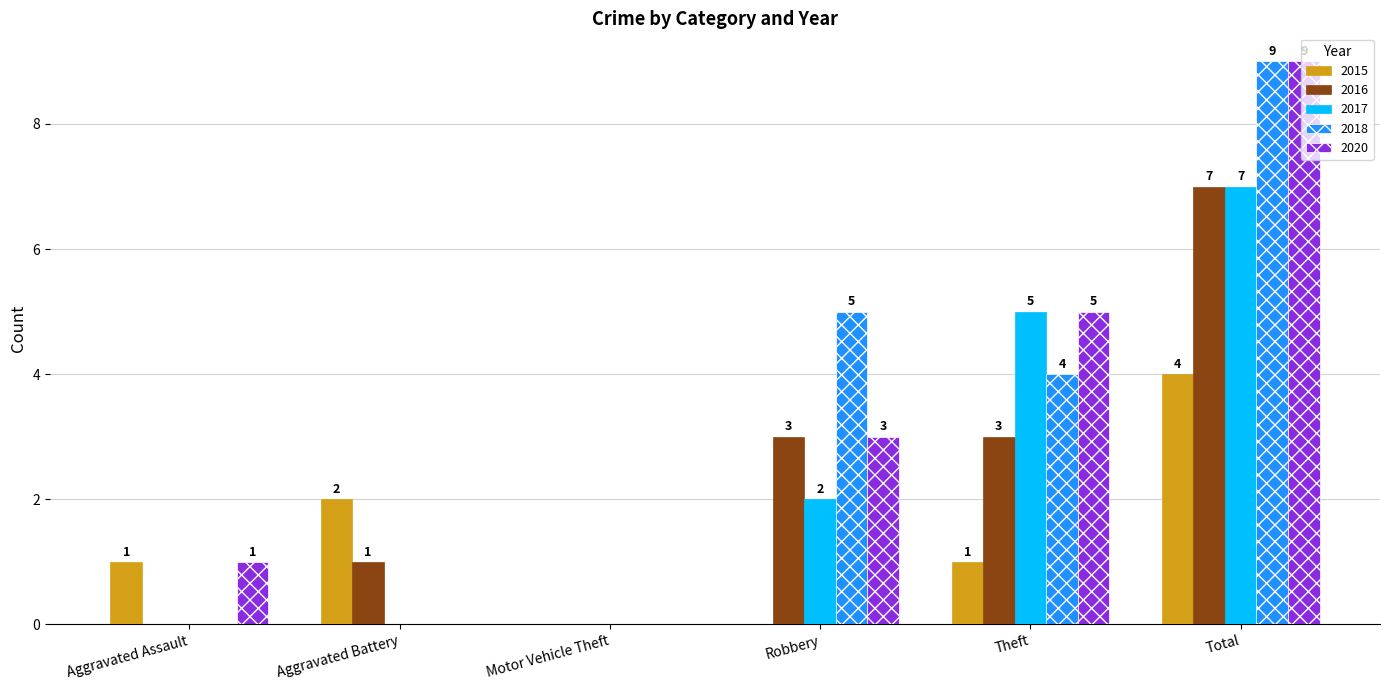

What is the total value across all series at Total?

36